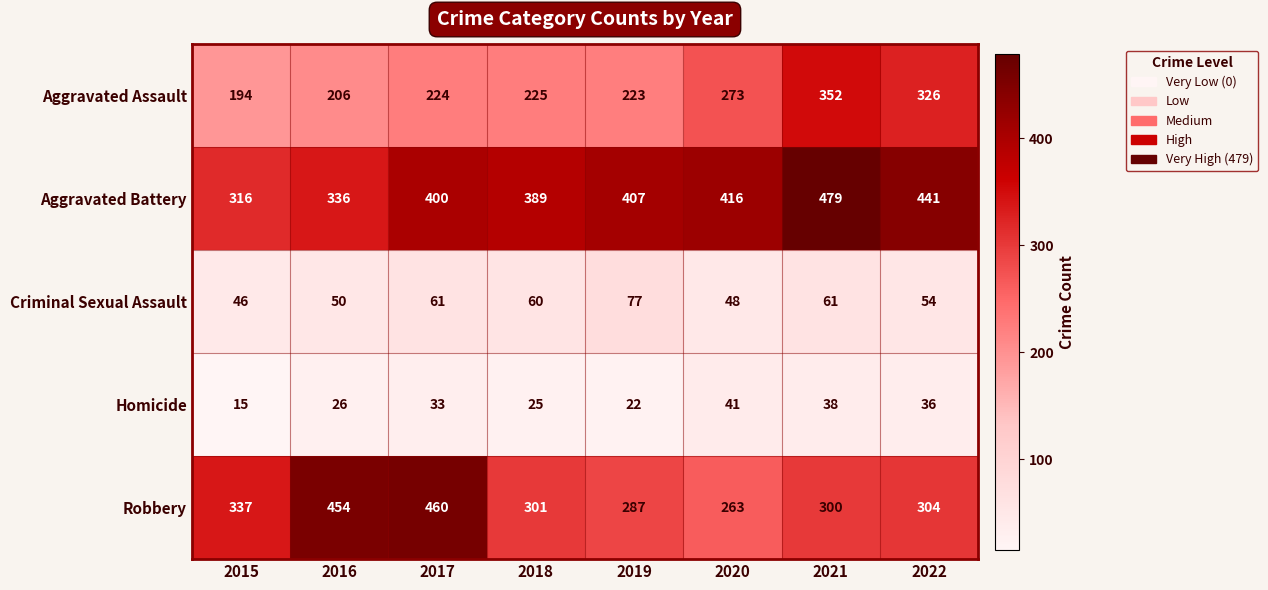

What is the difference between the maximum and minimum values in the Aggravated Battery series?

163